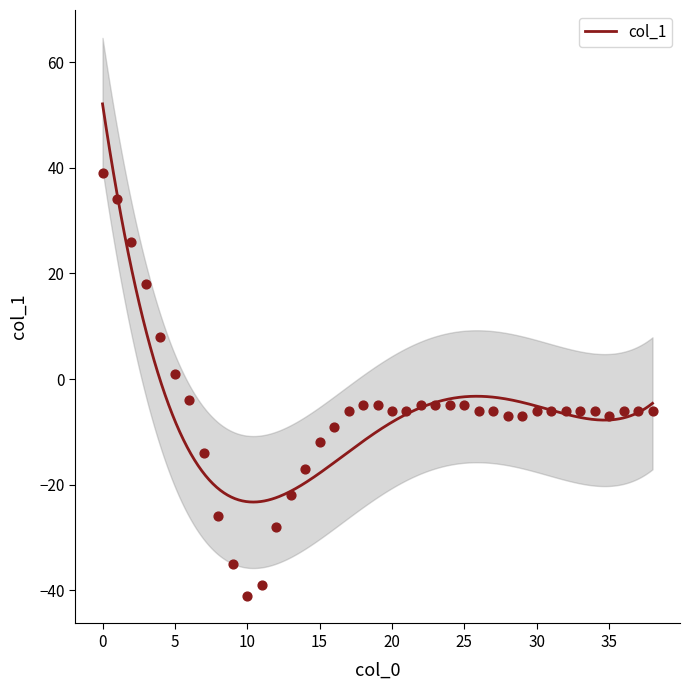

What is the change in value from 23 to 32?

-1